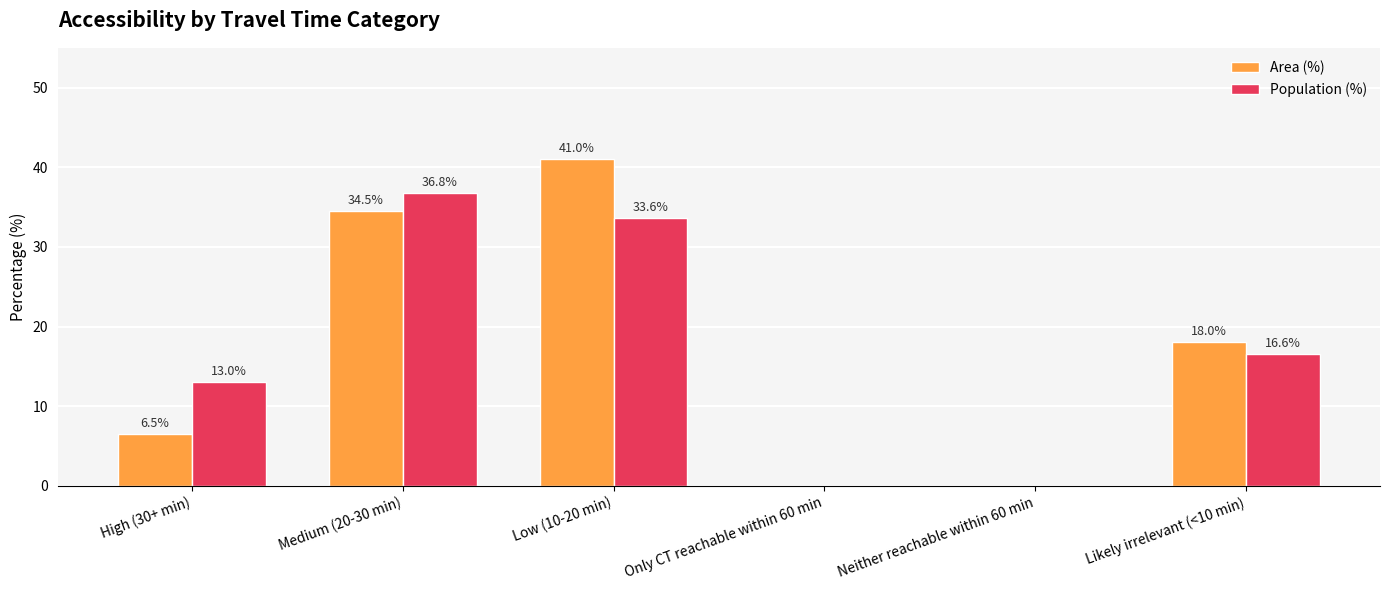

At which label does Area (%) first exceed 18?

Medium (20-30 min)